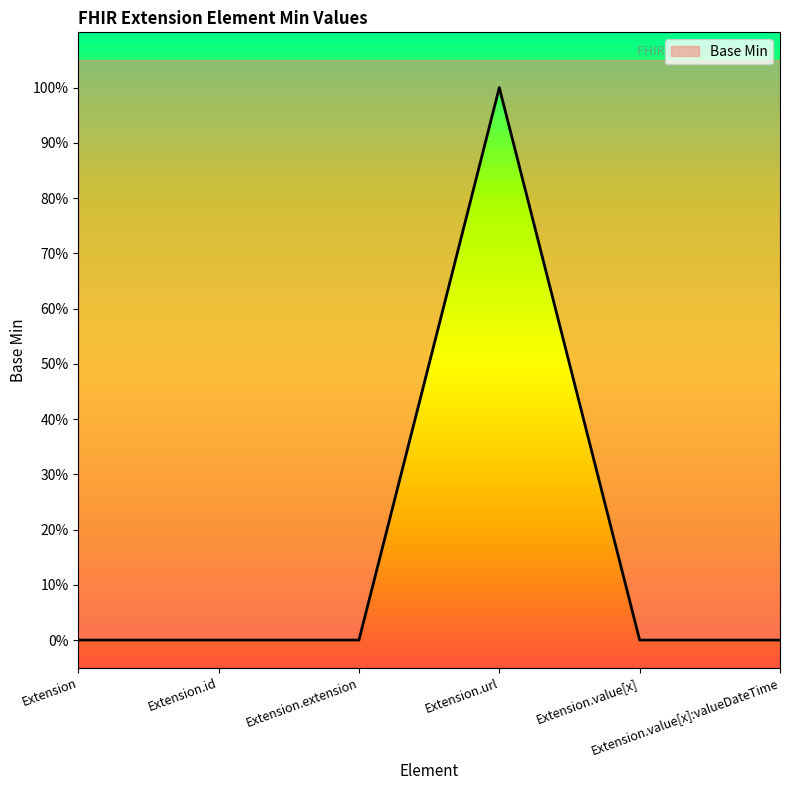

What is the maximum value shown in the chart?

1